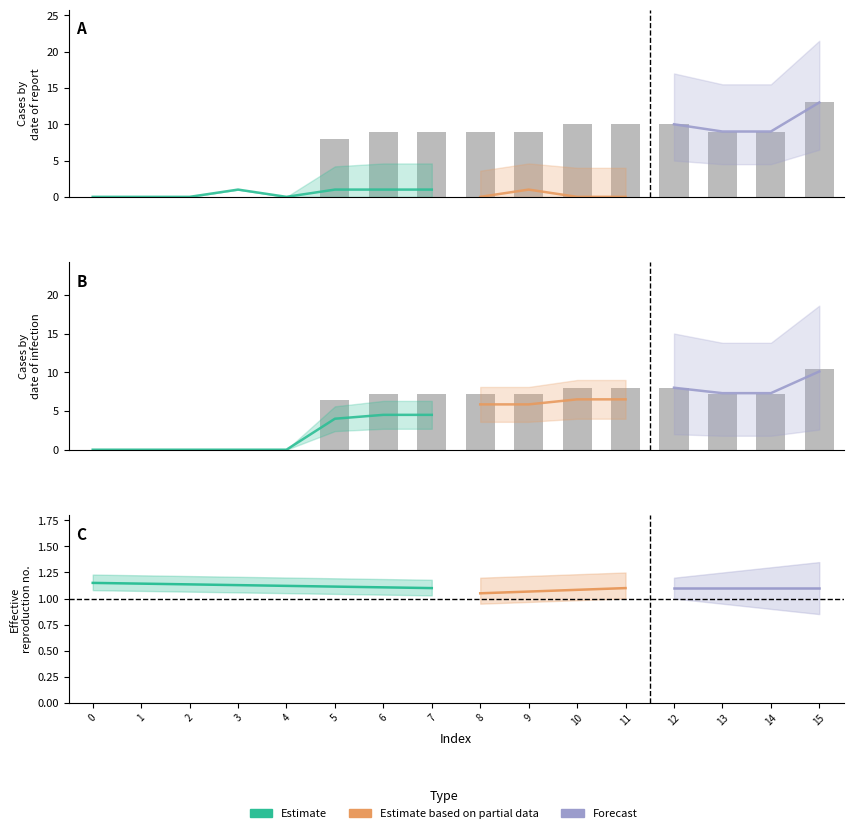

Are the bars horizontal?

No